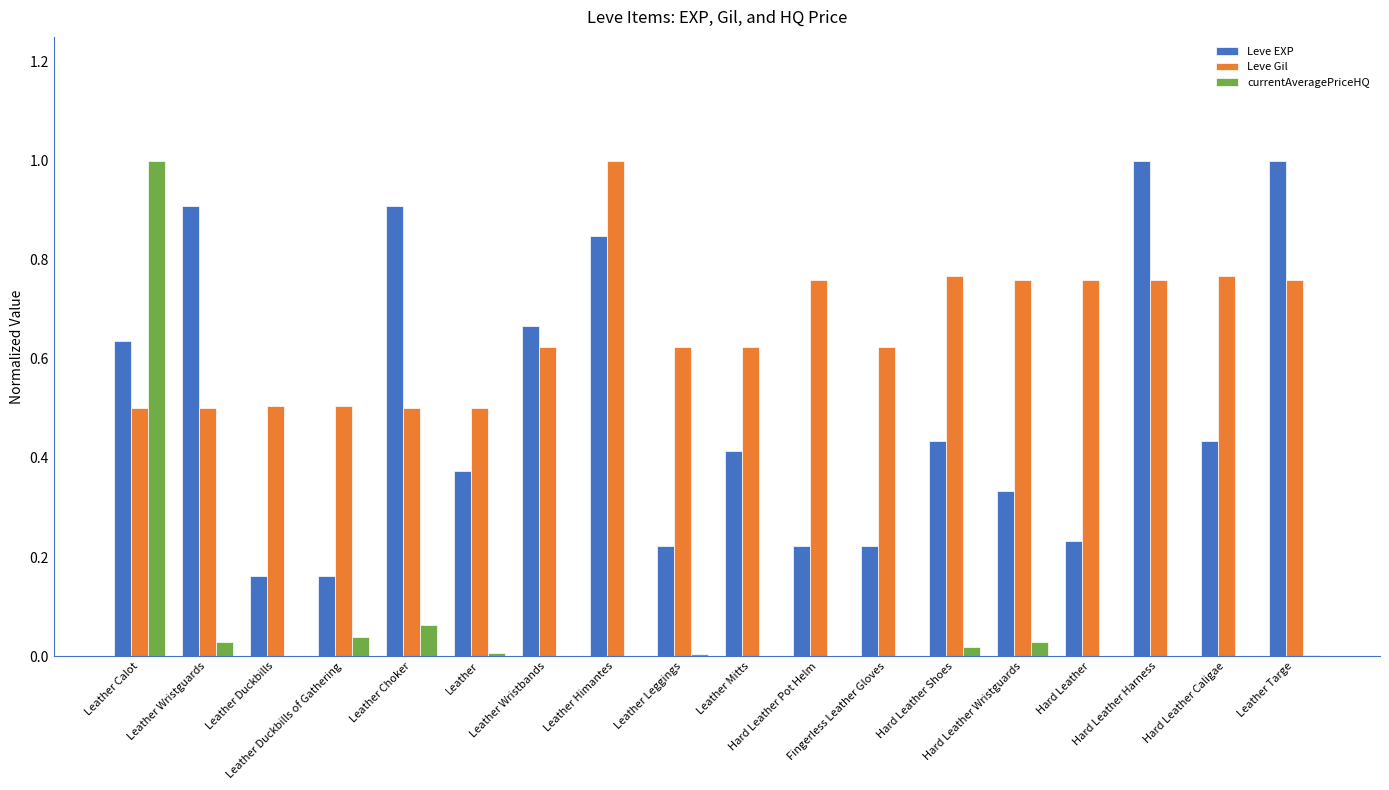

What is the sum of all Leve EXP values?

9.2